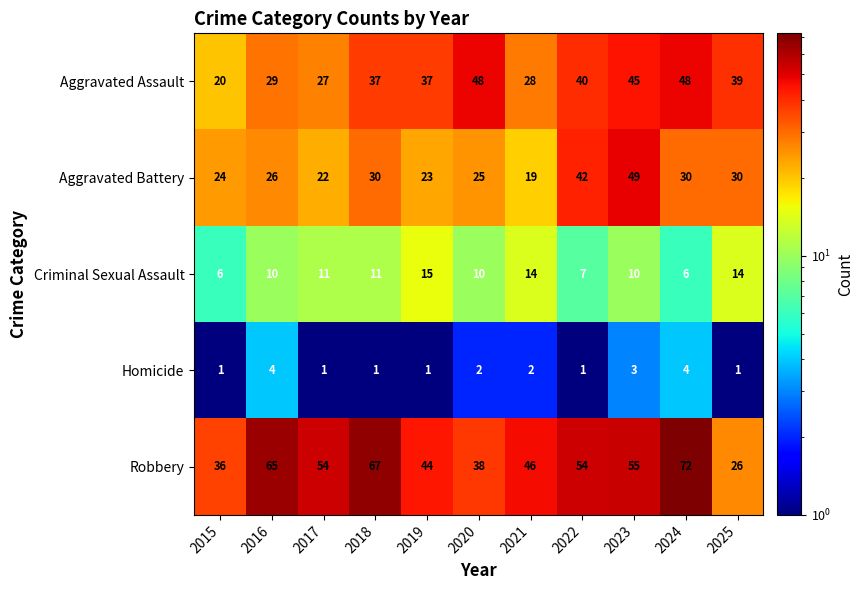

The Homicide series shows 0 at 2017. True or false?

False